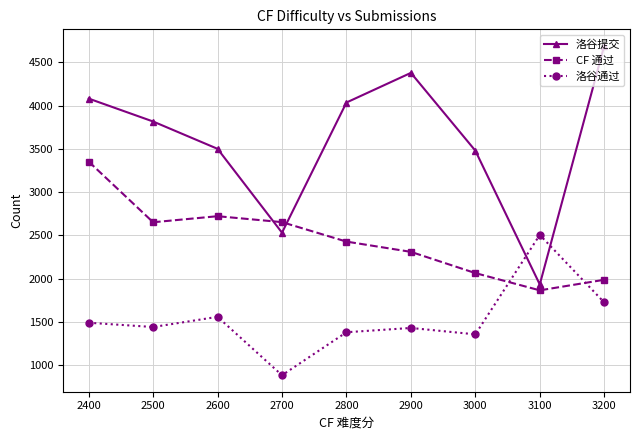

What are all the series names shown in the legend?

洛谷提交, CF 通过, 洛谷通过